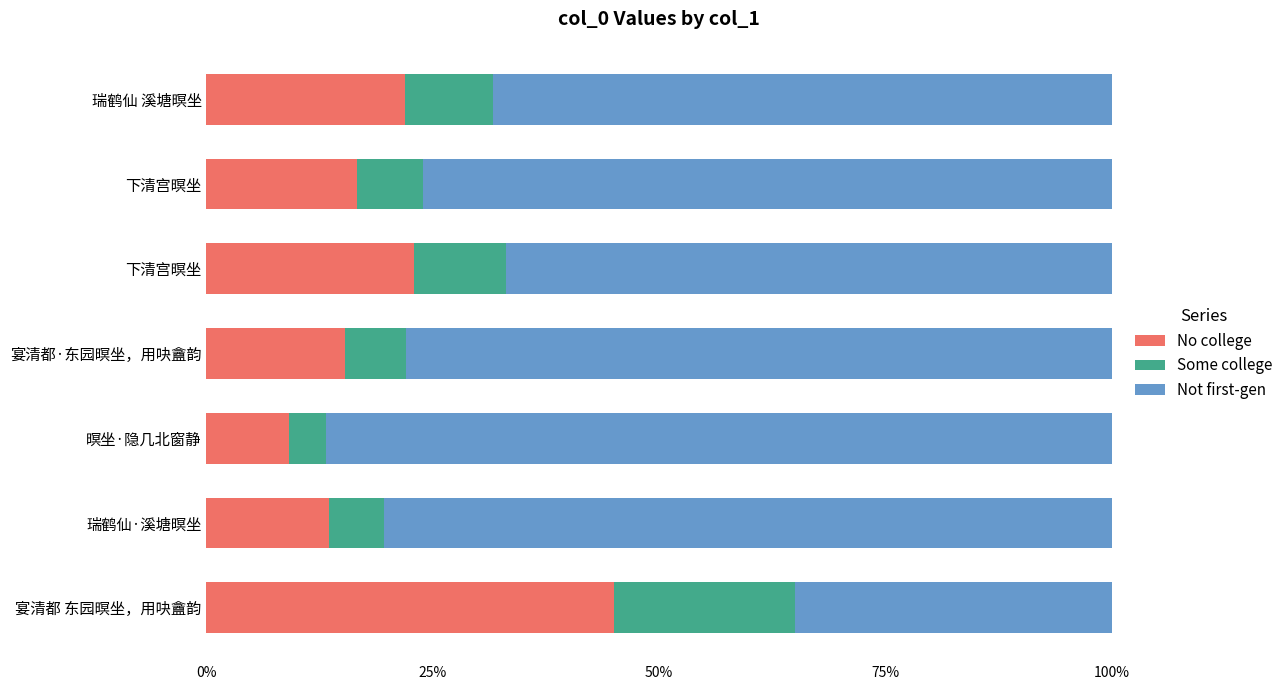

Rank the series by their maximum value, from lowest to highest.

Some college, No college, Not first-gen